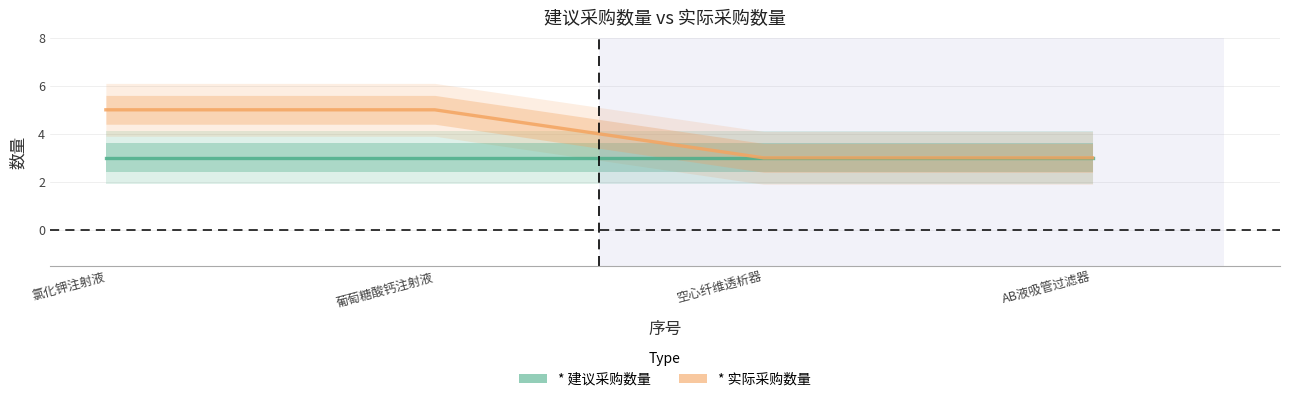

What is the difference between the second highest and second lowest values?

2